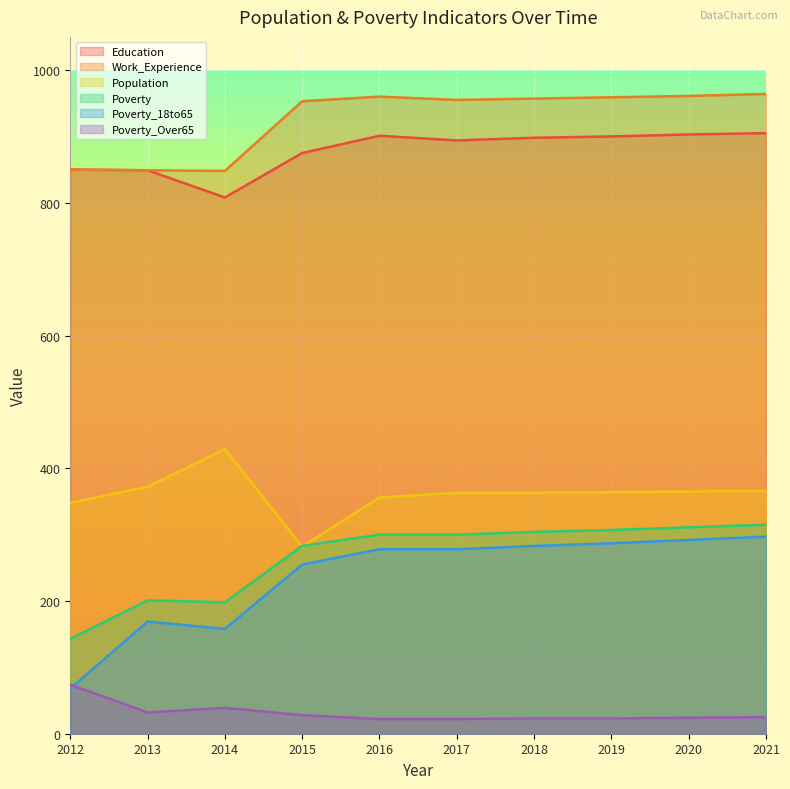

Which category has the highest value in the Poverty_Over65 series?

2012